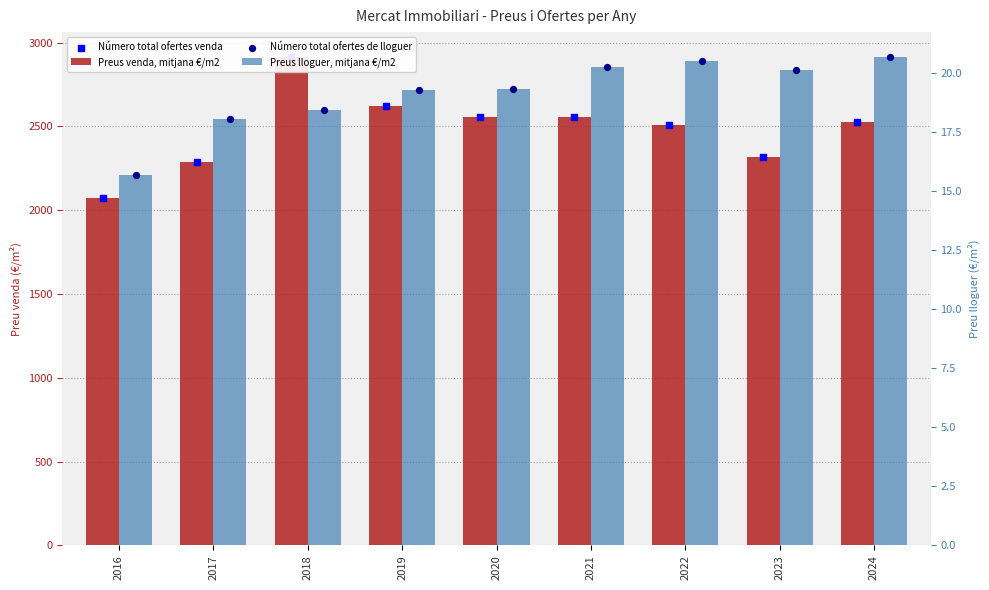

Which series reaches the maximum Y coordinate?

Preus venda, mitjana €/m2